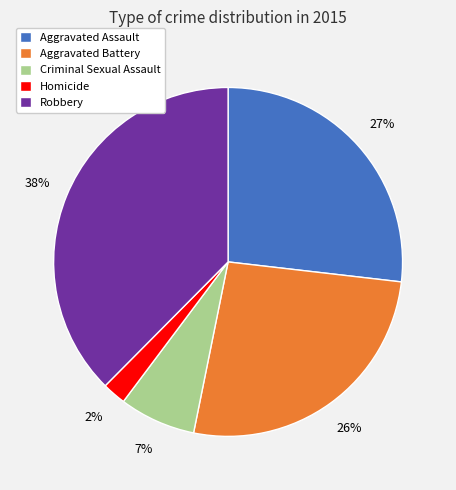

How many slices are in this pie chart?

5